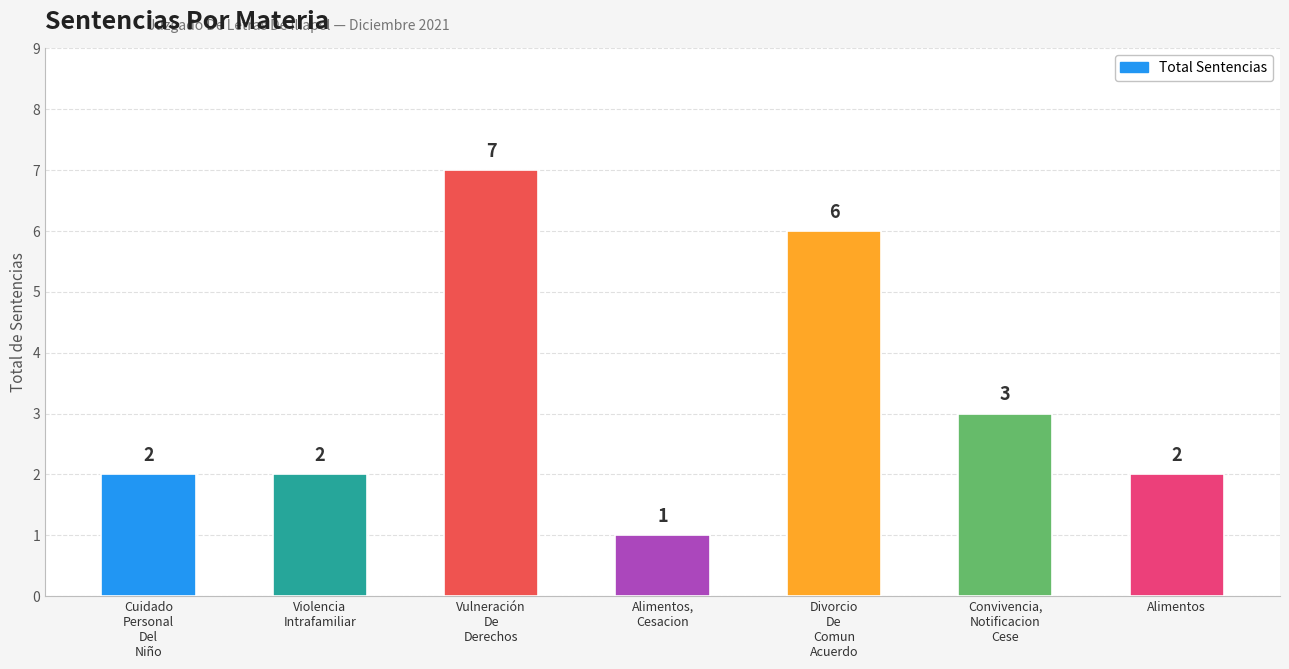

Is it true that the value at Violencia
Intrafamiliar is 1?

False